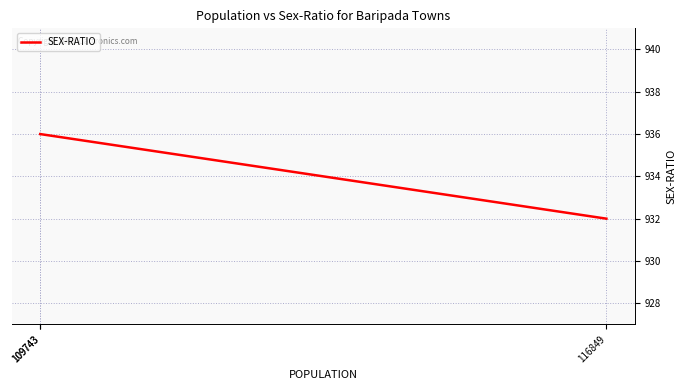

What is the minimum value shown in the chart?

932